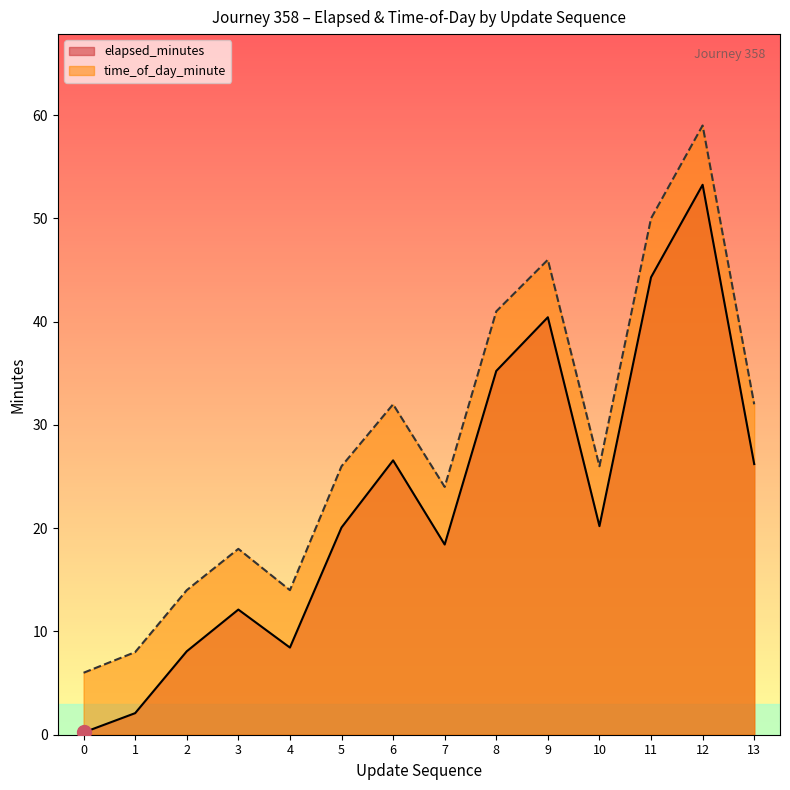

True or false: time_of_day_minute and elapsed_minutes intersect in this chart.

False